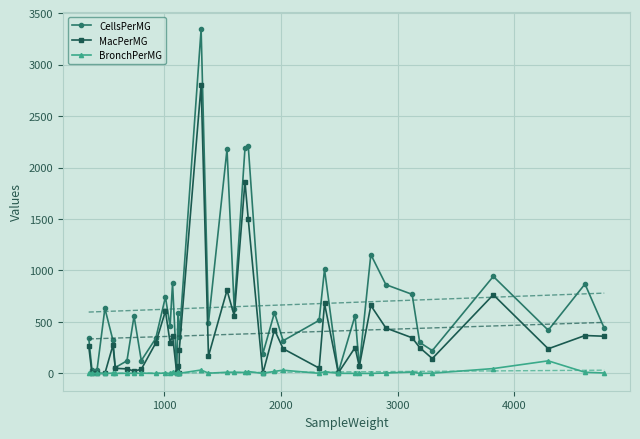

What is the value of the MacPerMG point at the 19th from the left?

168.0